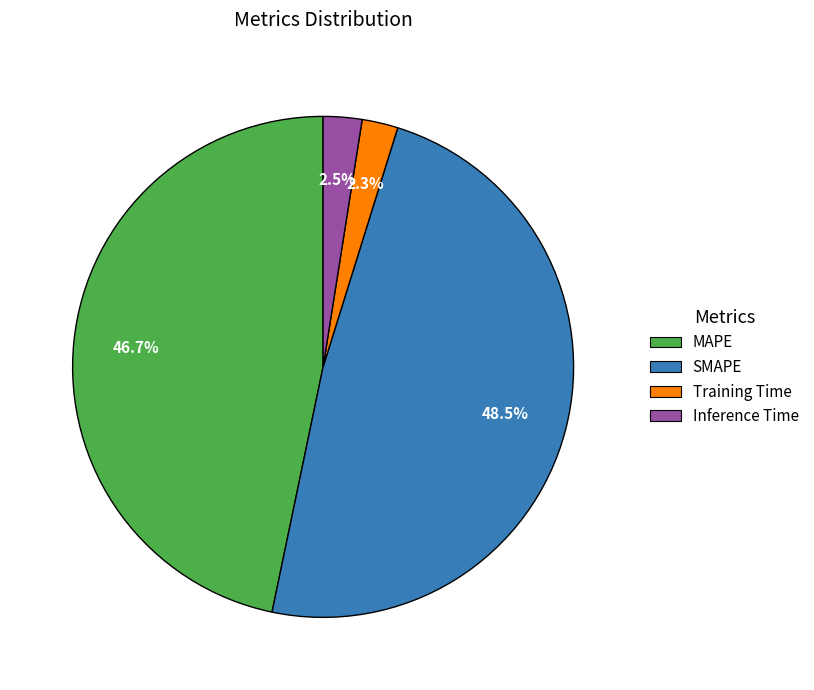

Between SMAPE and MAPE, which is larger?

SMAPE